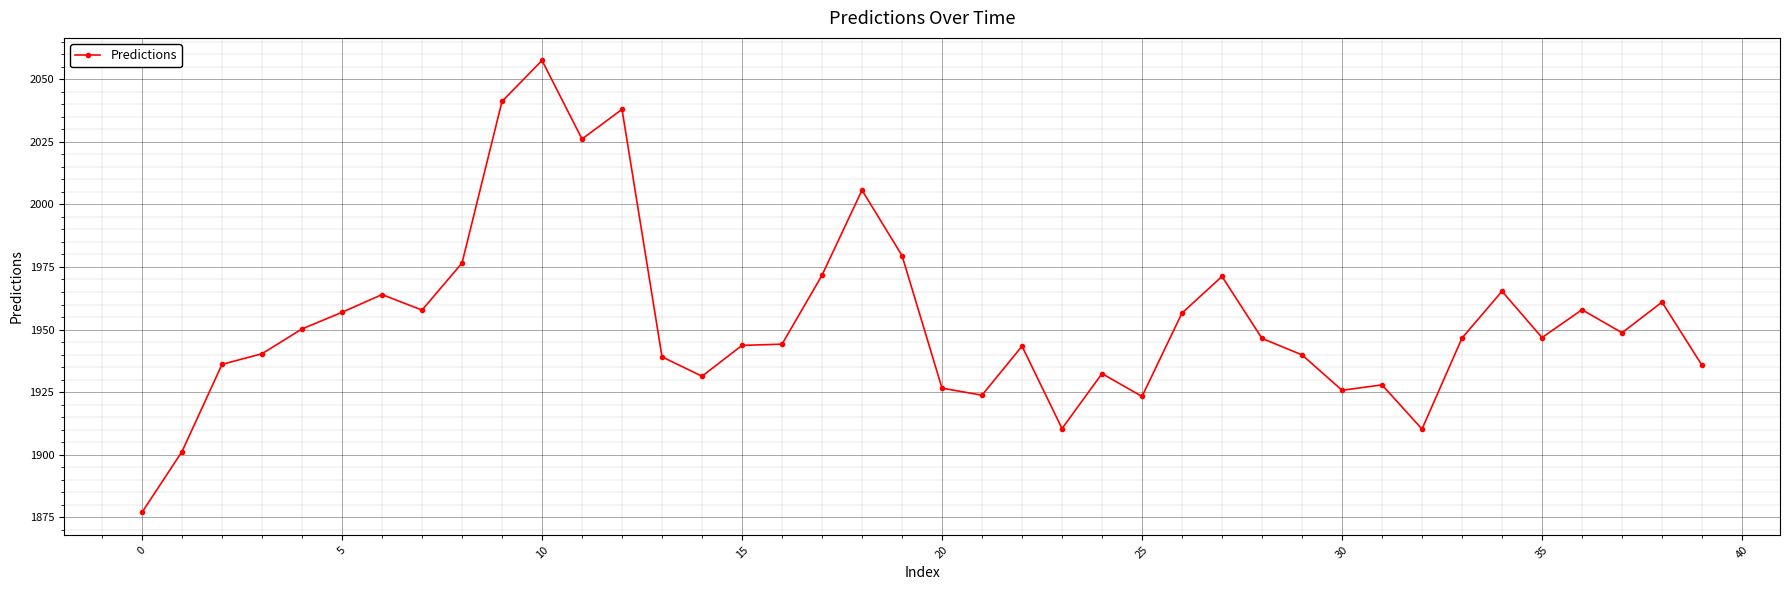

What is the minimum value shown in the chart?

1877.0